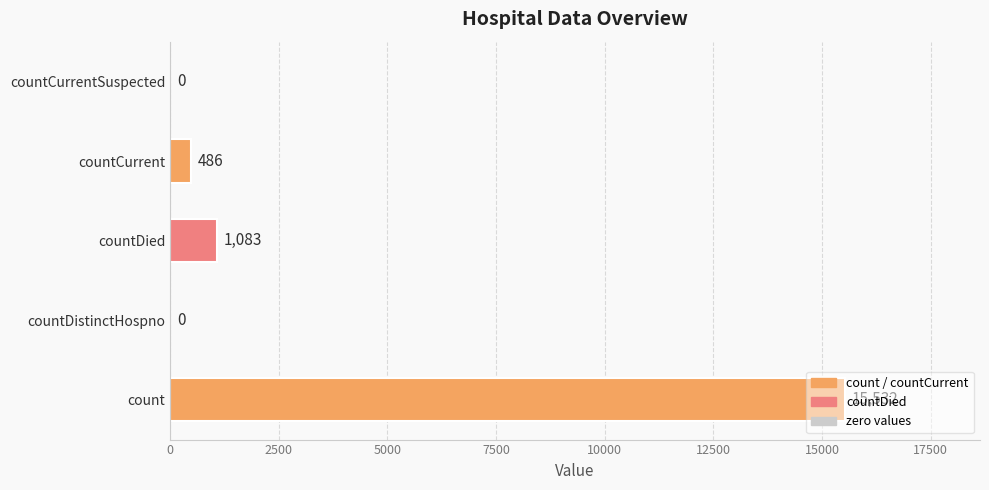

What is the greatest value displayed?

15532